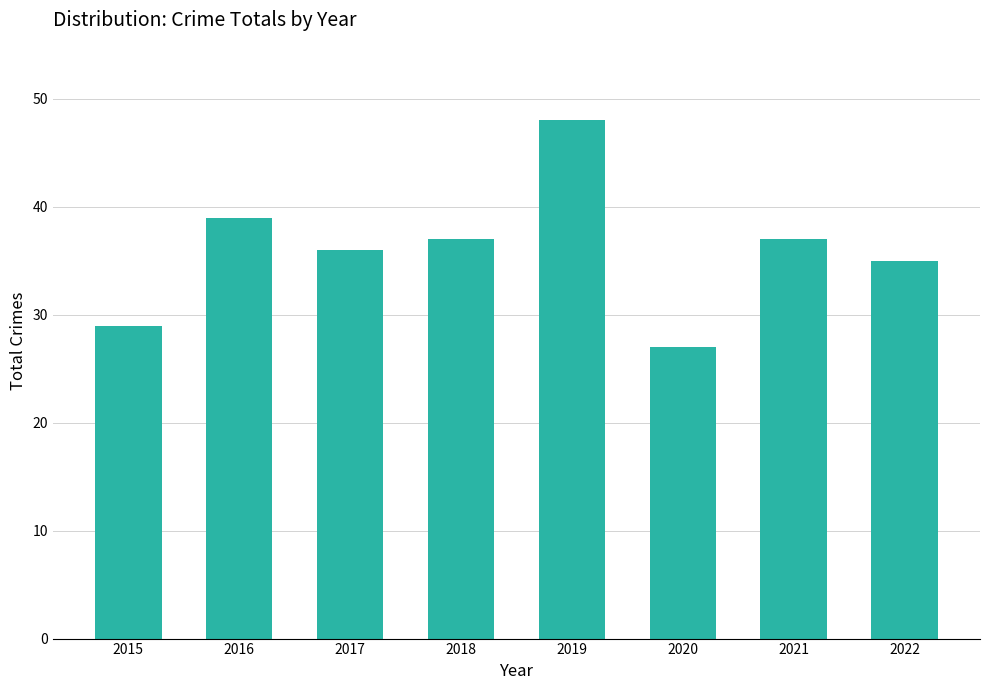

What is the value of the 7th bar from the left?

37